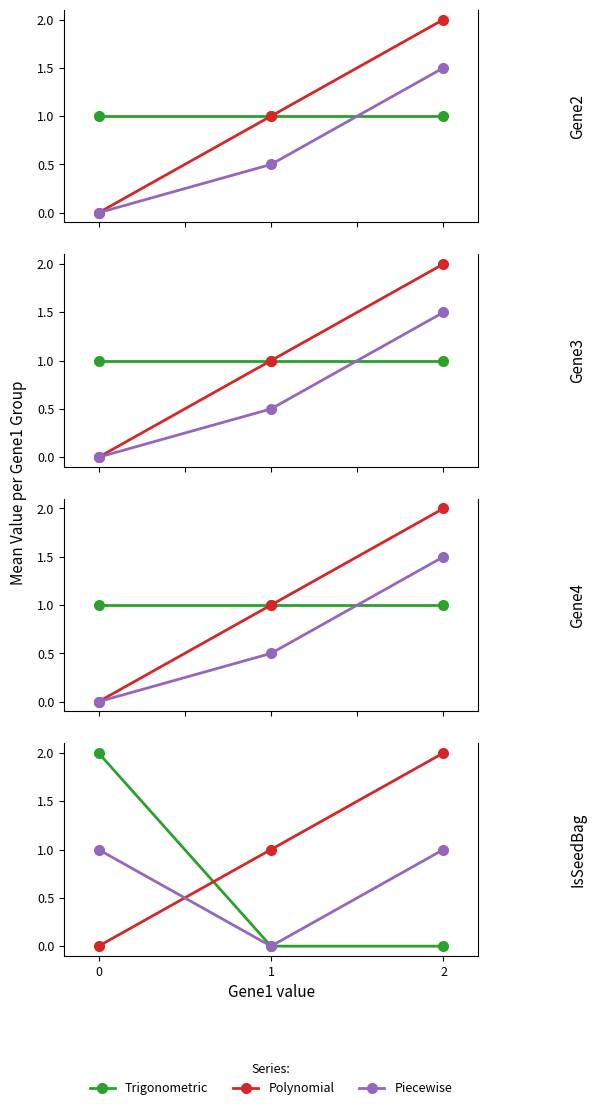

Which category has the highest value in the Polynomial series?

2